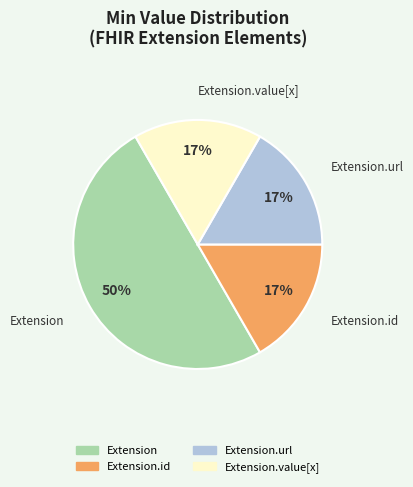

Count the number of slices in the pie.

4